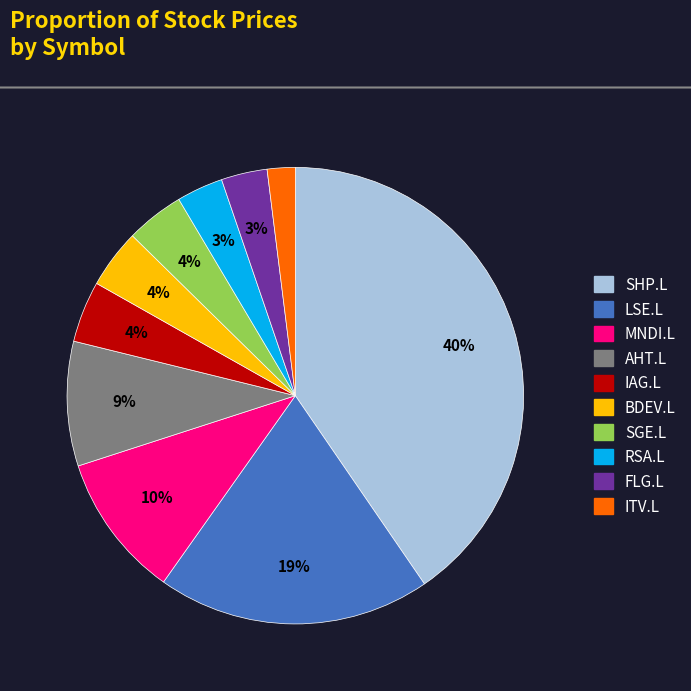

Combined, do LSE.L and SGE.L account for over 50%?

No